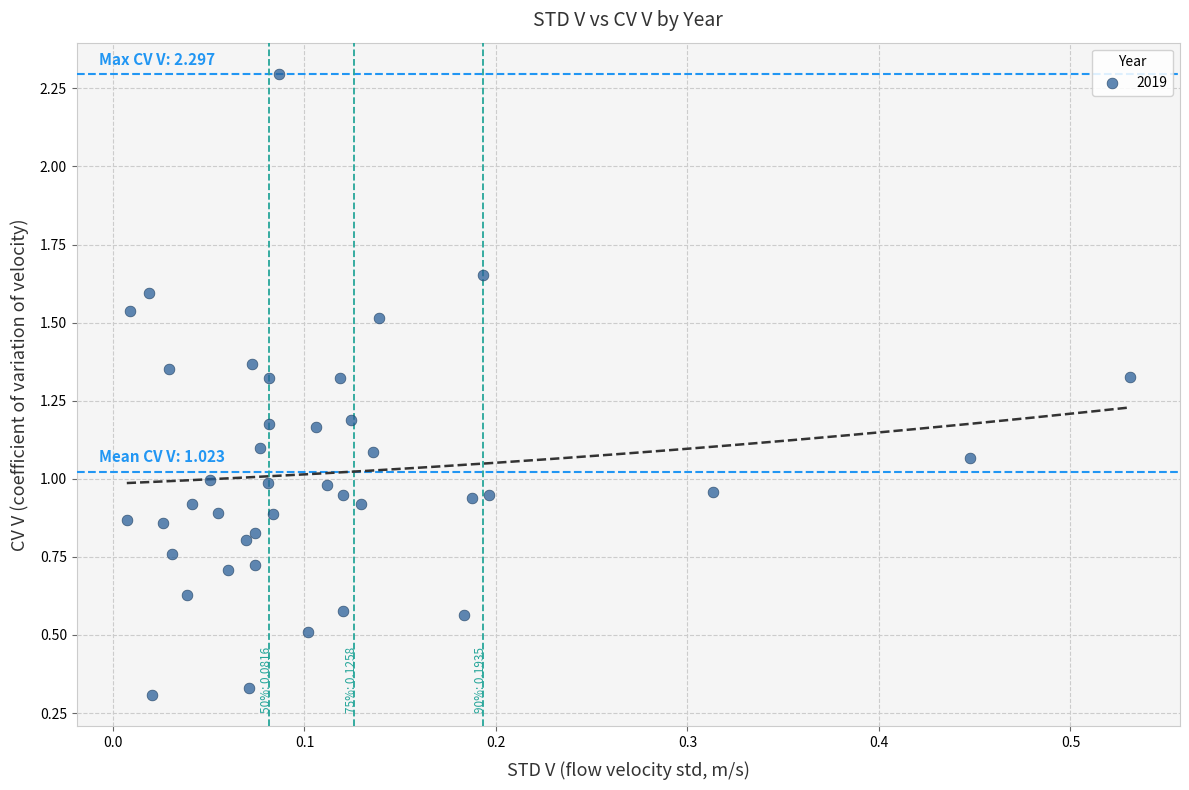

What is the range of Y values (max minus min)?

2.0